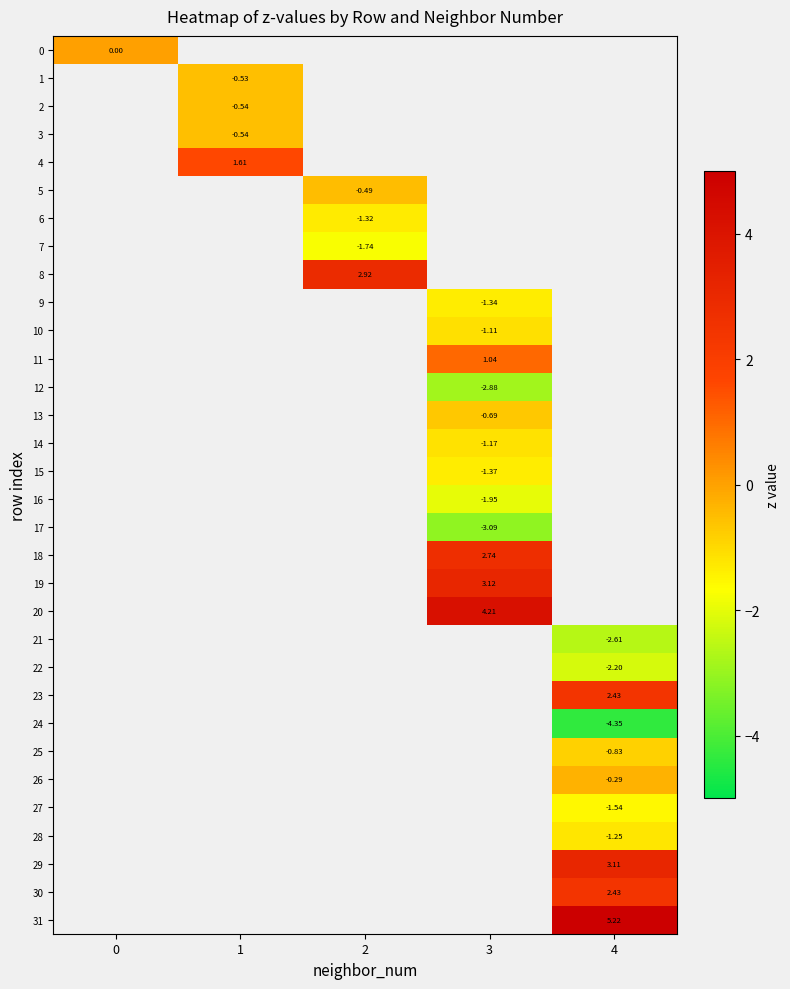

Between 1 and 3, which is larger?

3